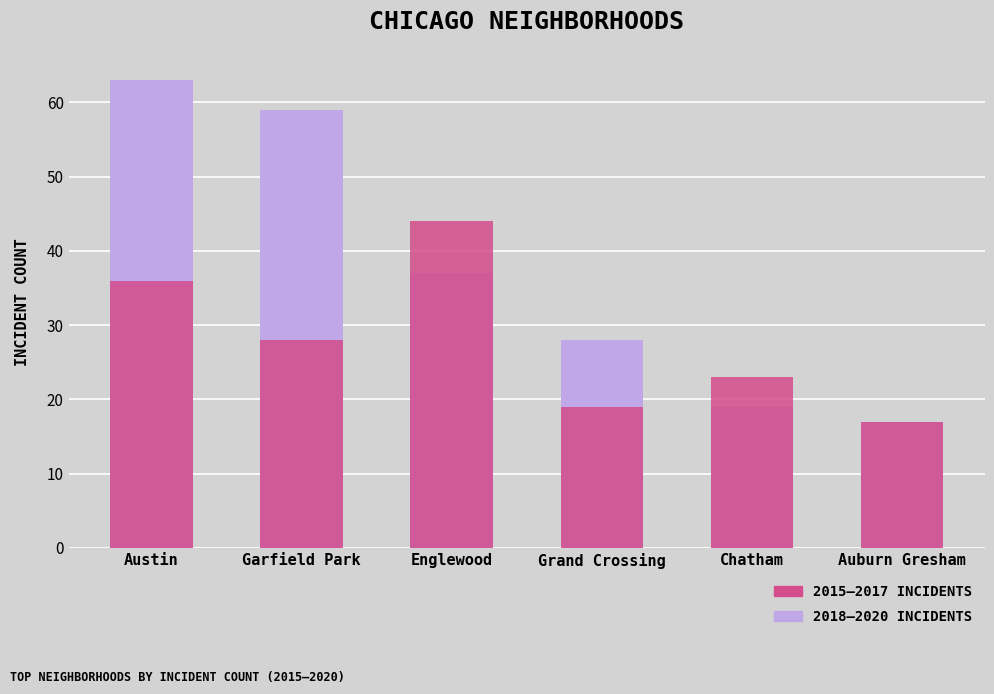

Reading right to left, transcribe all the data shown in this chart.

2018–2020: 17	19	28	37	59	63
2015–2017: 17	23	19	44	28	36